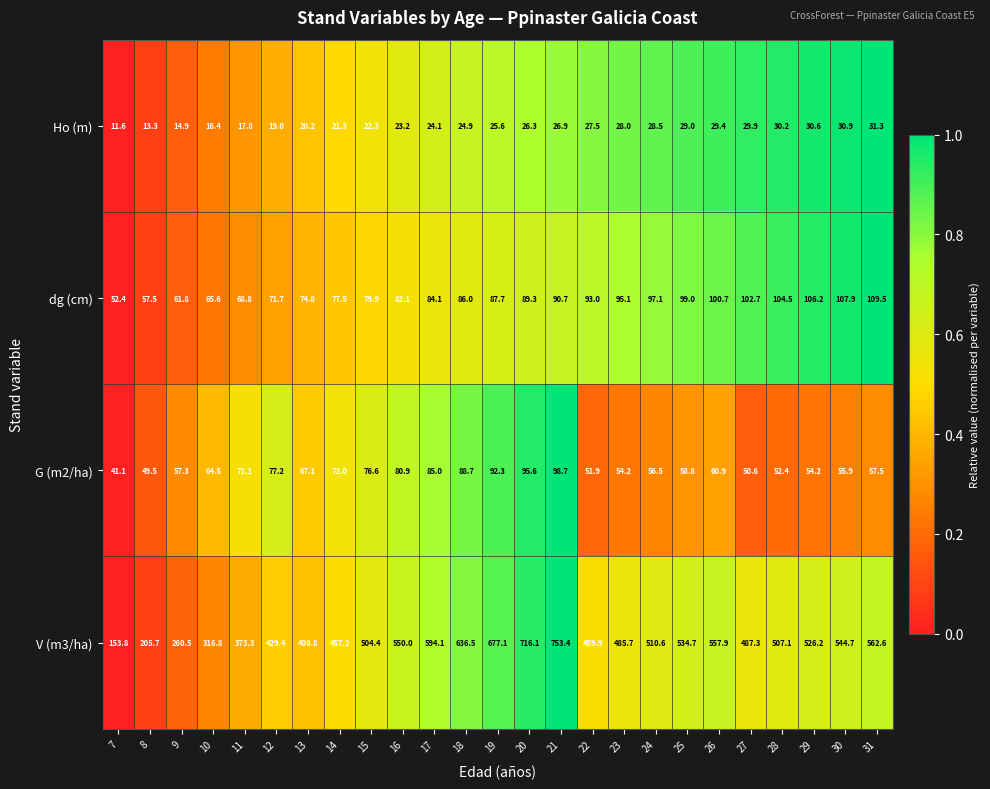

What is the difference between the second highest and second lowest values in the V (m3/ha) series?

510.4